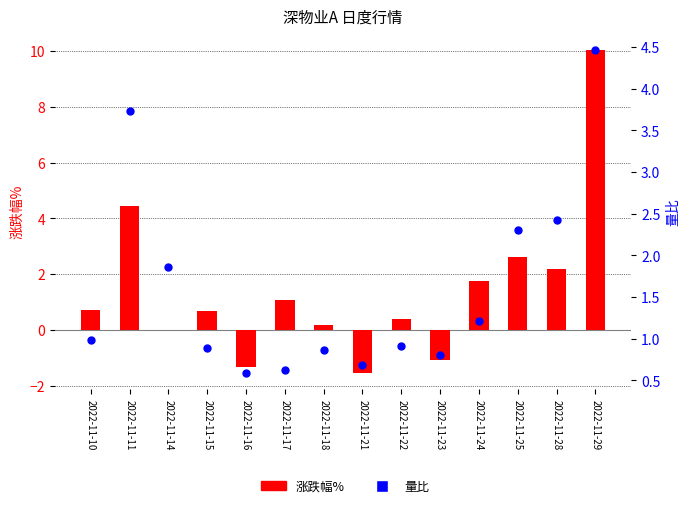

What is the total value across all series at 2022-11-24?

3.0